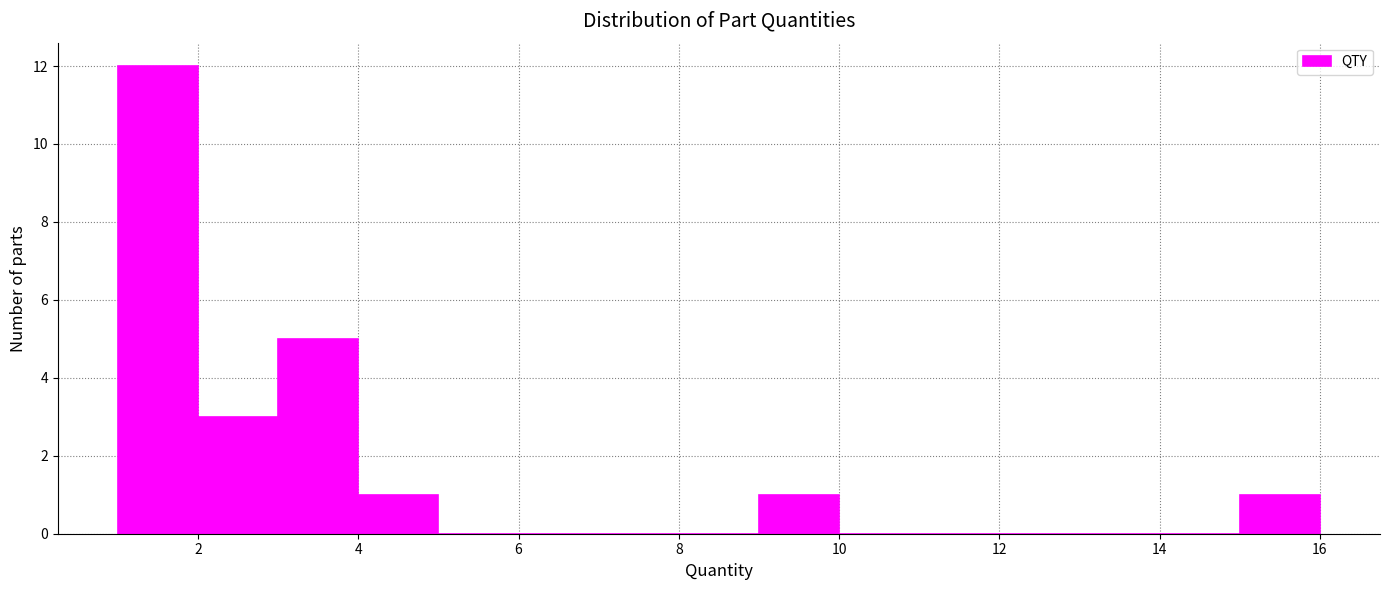

What is the height of the bar covering 4 to 5 on the x-axis? The values are not printed on the chart, so give them approximately, as read against the axis.

1